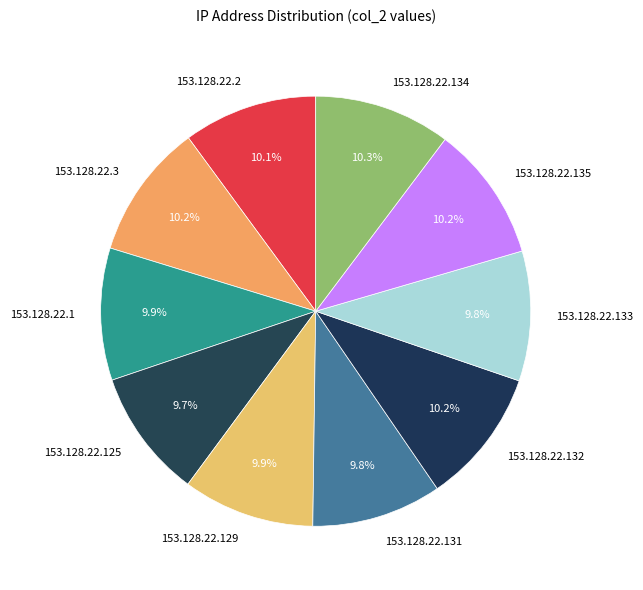

What percentage do 153.128.22.131 and 153.128.22.132 together represent?

20.0%